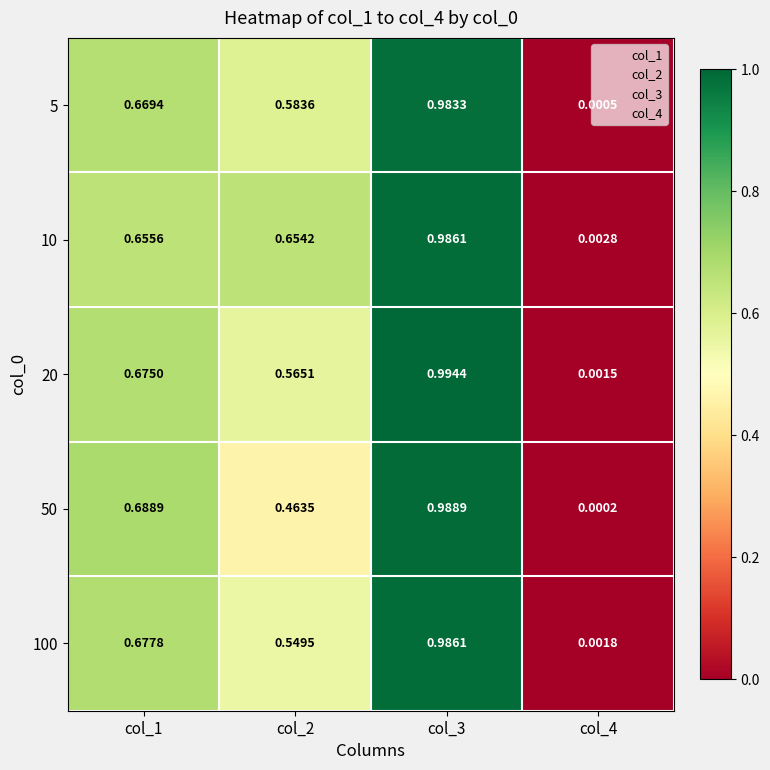

Is the value of 5 at col_2 greater than the value of 100 at col_4?

Yes